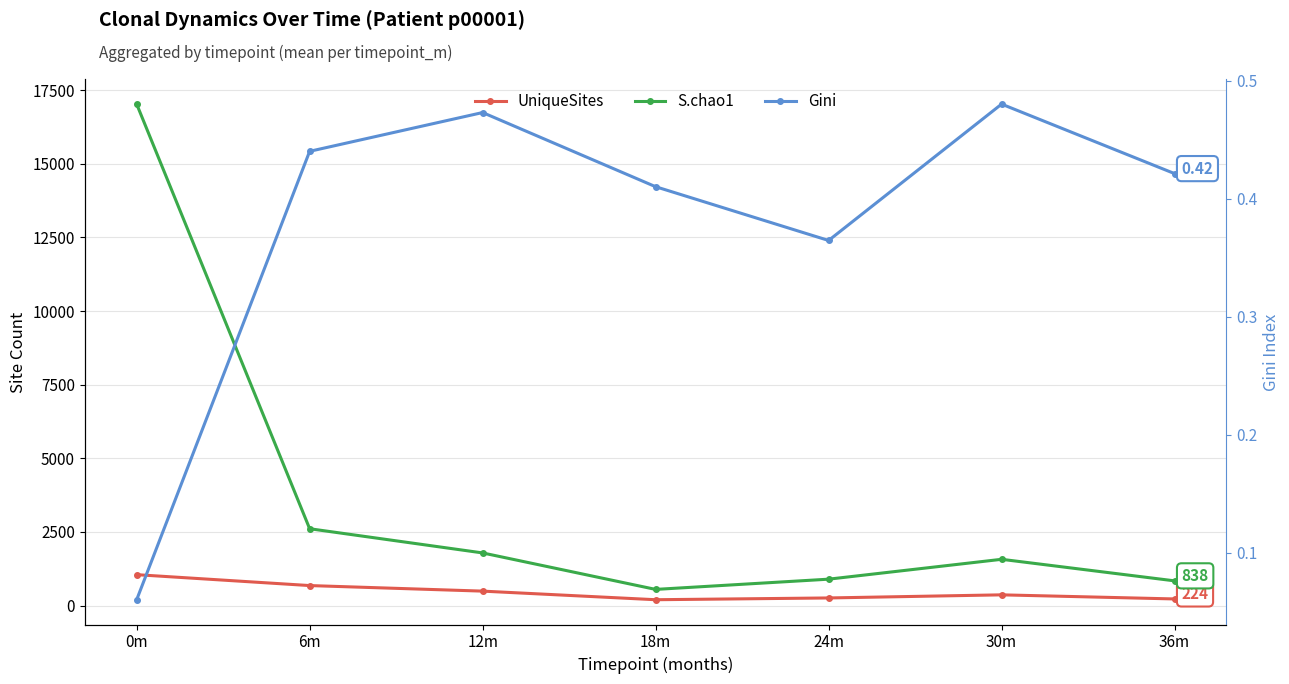

At how many categories does at least one series exceed 13883?

1